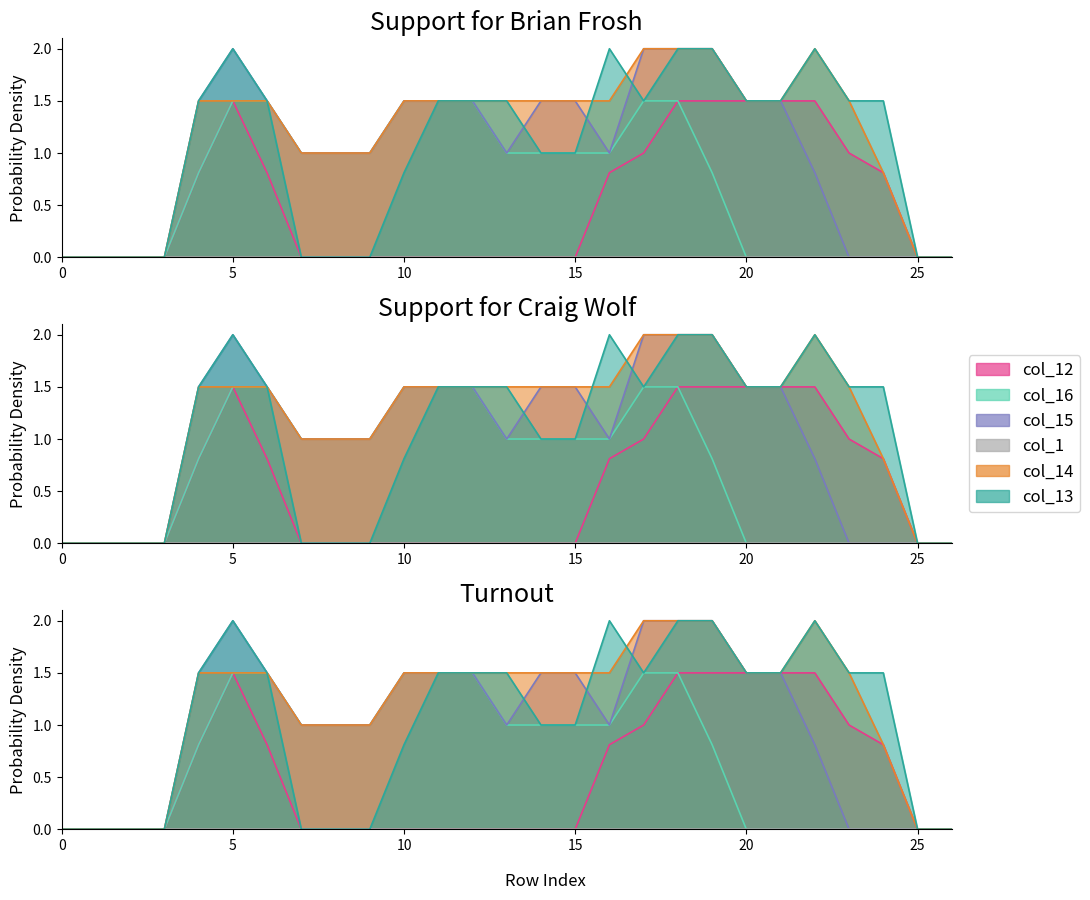

Where does the col_13 series first go above 1?

4